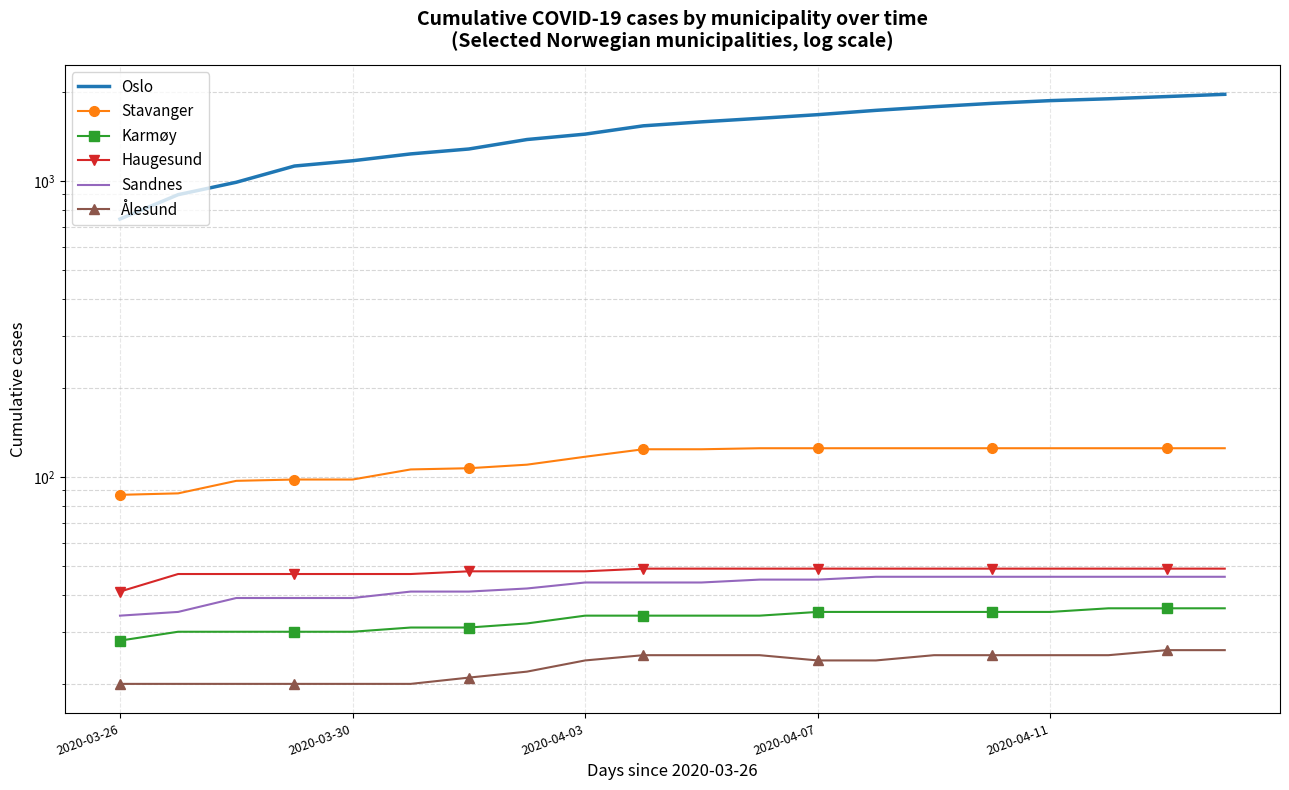

What are all the series names shown in the legend?

Oslo, Stavanger, Karmøy, Haugesund, Sandnes, Ålesund